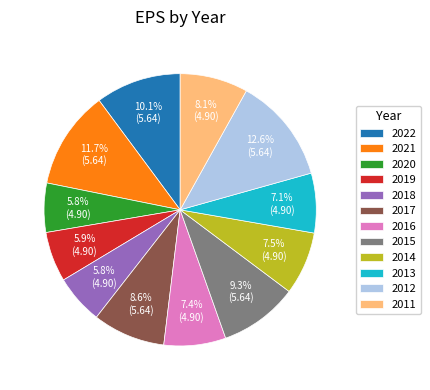

Combined, do 2018 and 2019 account for over 50%?

No